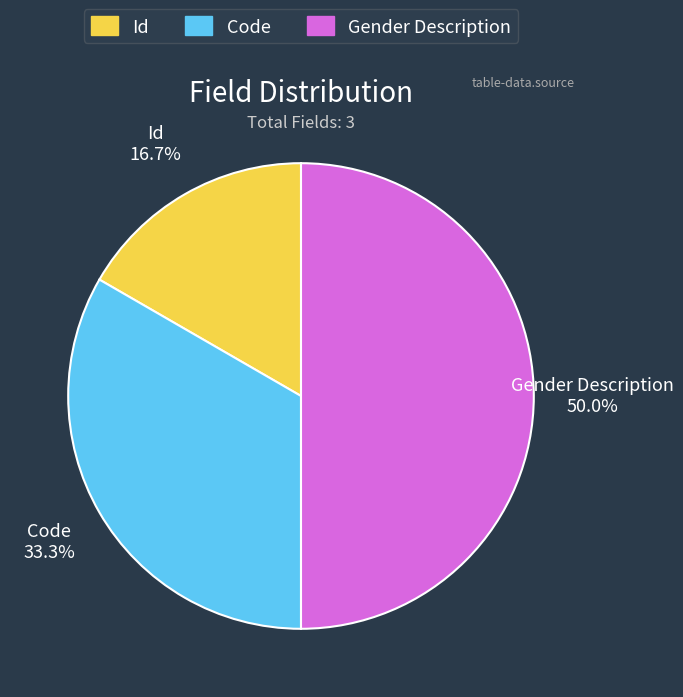

Rank the categories by value from highest to lowest.

Gender Description, Code, Id